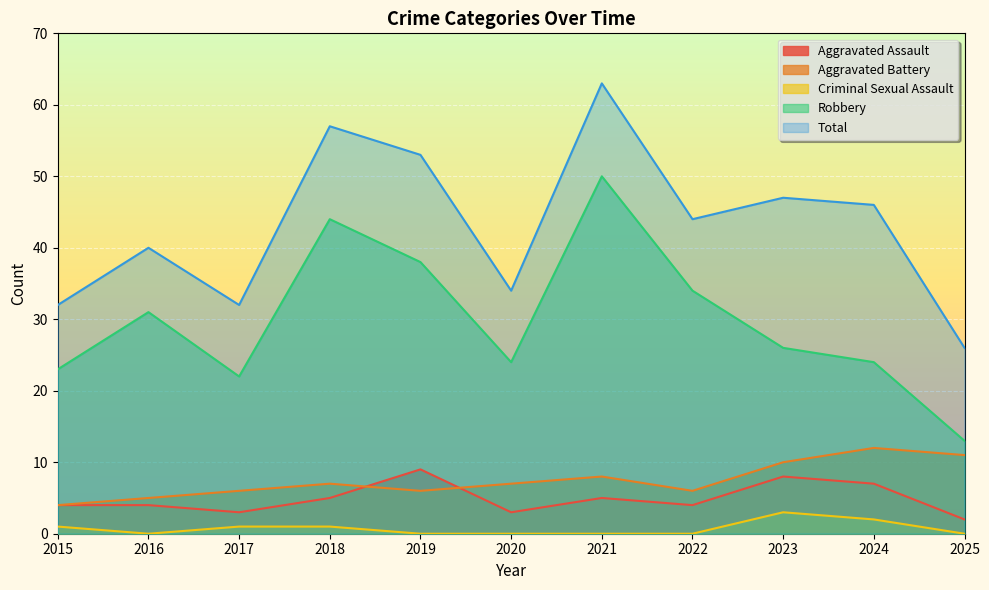

What is the value of the Aggravated Assault point at the 2nd from the left?

4